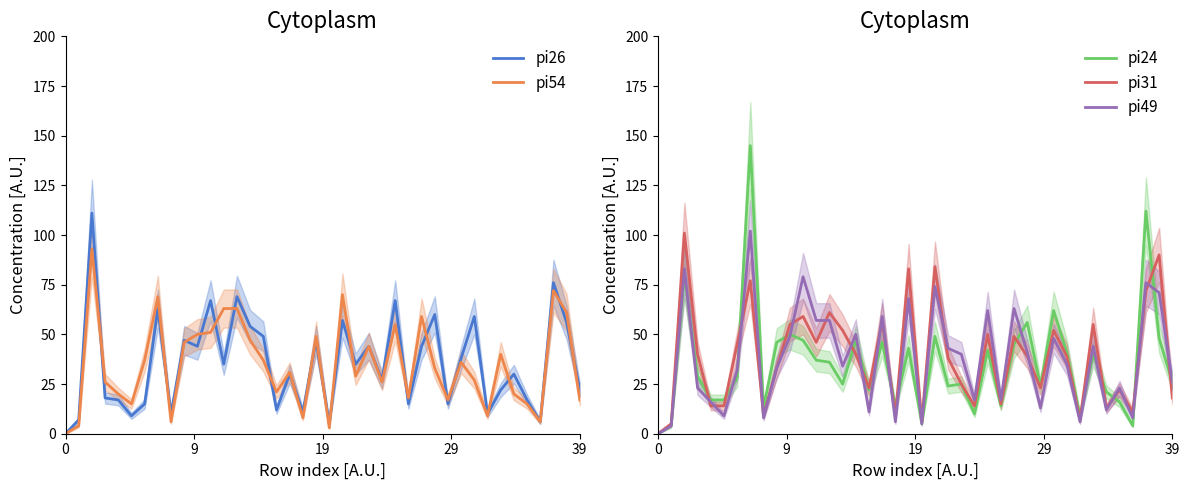

What is the maximum value shown in the chart?

145